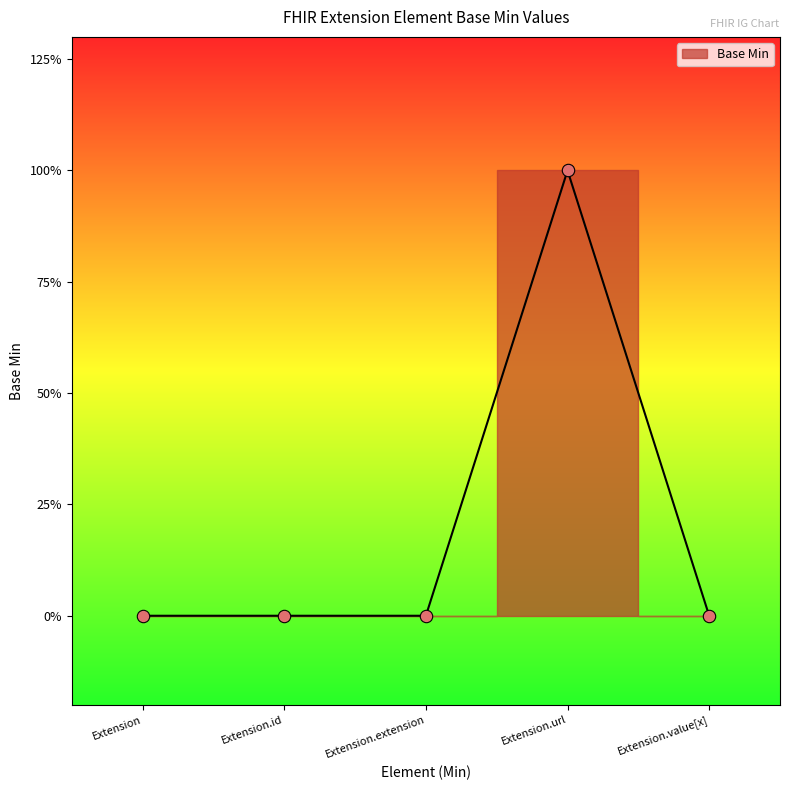

What is the change in value from Extension.id to Extension.url?

+1